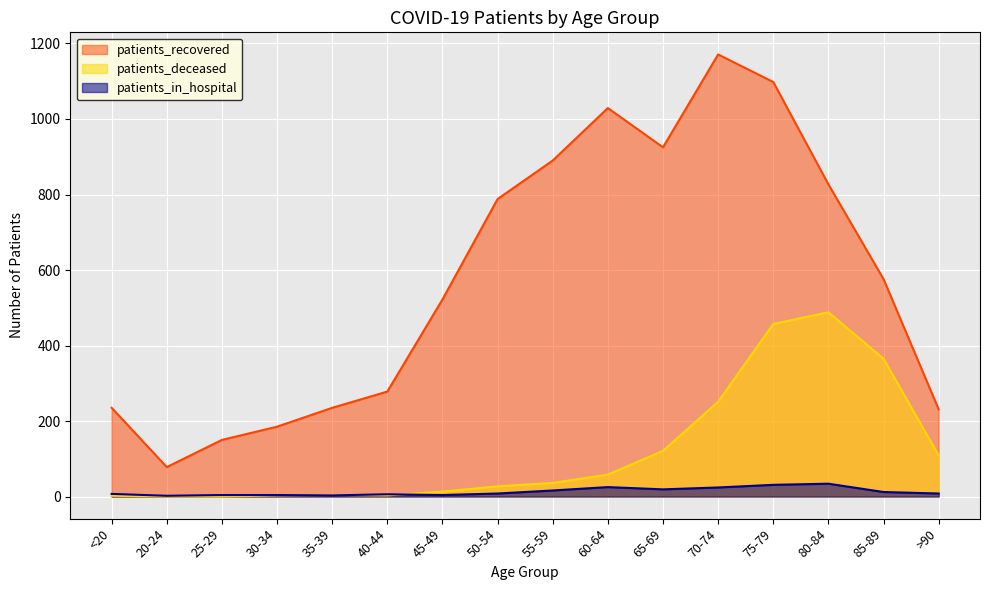

True or false: patients_in_hospital and patients_recovered cross at least once.

False